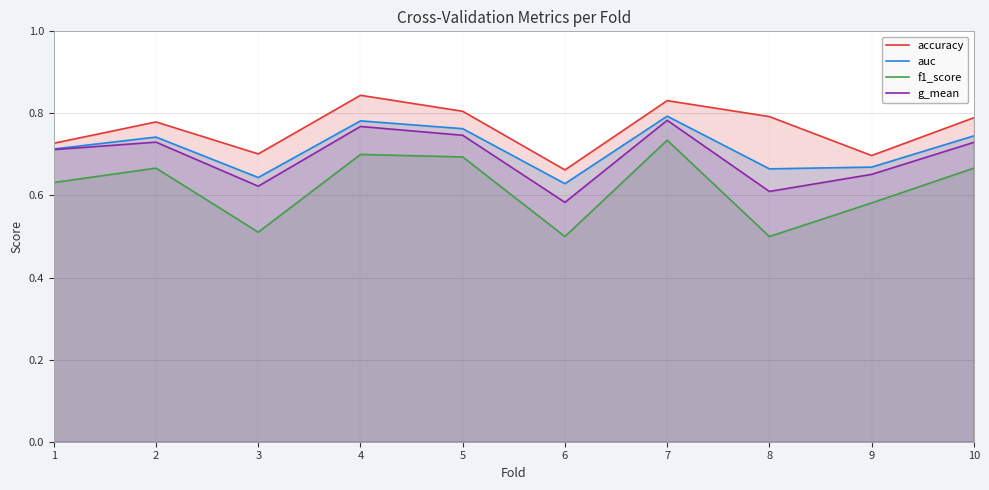

What is the value of the f1_score point at the 3rd from the left?

0.5